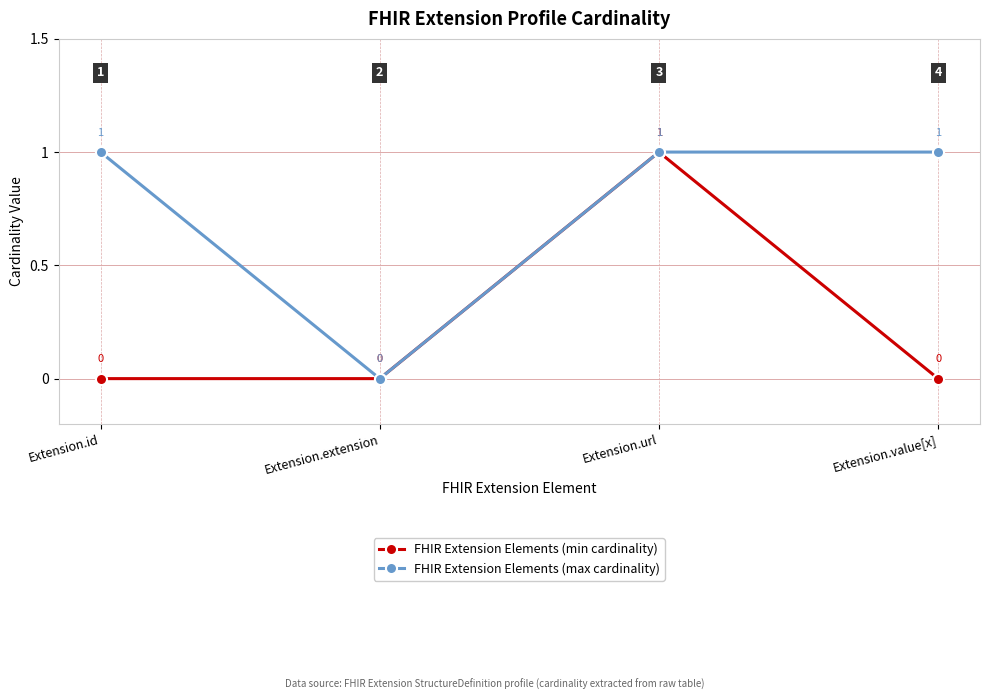

List the series in order of their overall mean, highest first.

FHIR Extension Elements (max cardinality), FHIR Extension Elements (min cardinality)